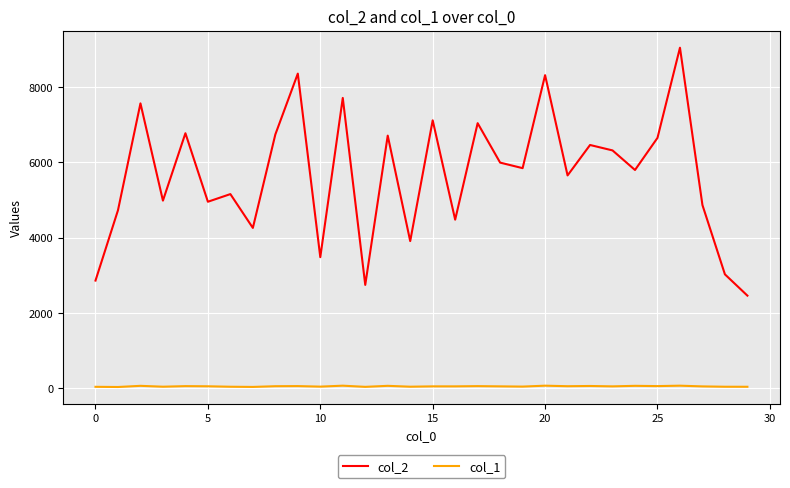

Which series has the widest spread of values?

col_2